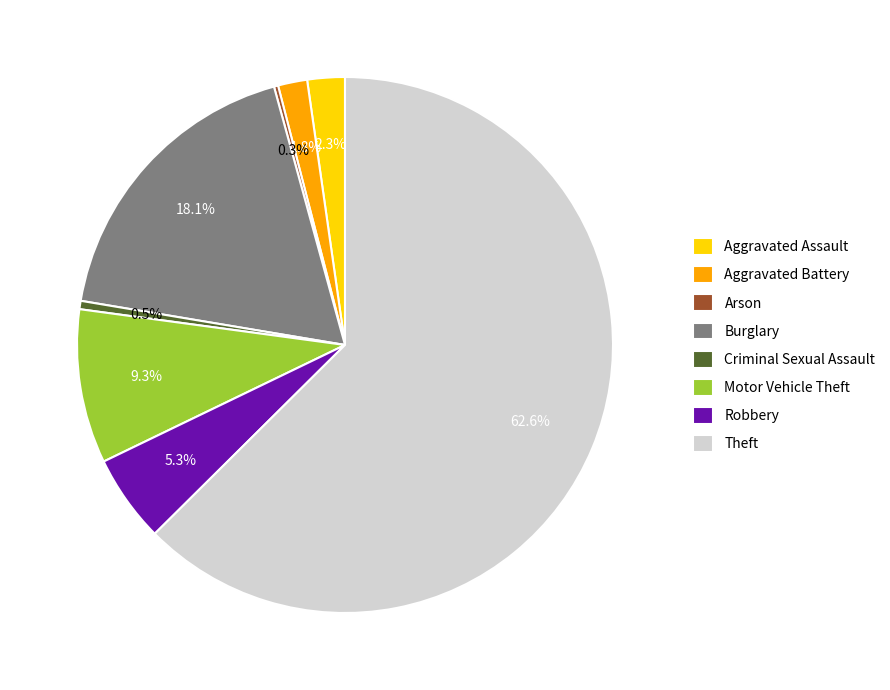

To the nearest percent, what is the difference between the Theft and Robbery slice percentages?

57%